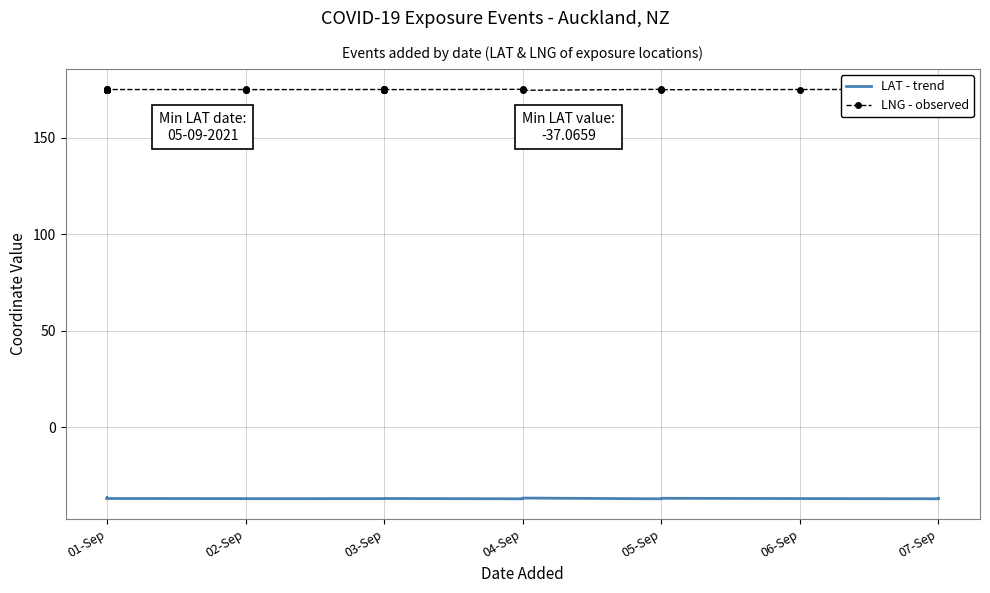

Is it true that LNG - observed equals 238.2 at 01-Sep?

False